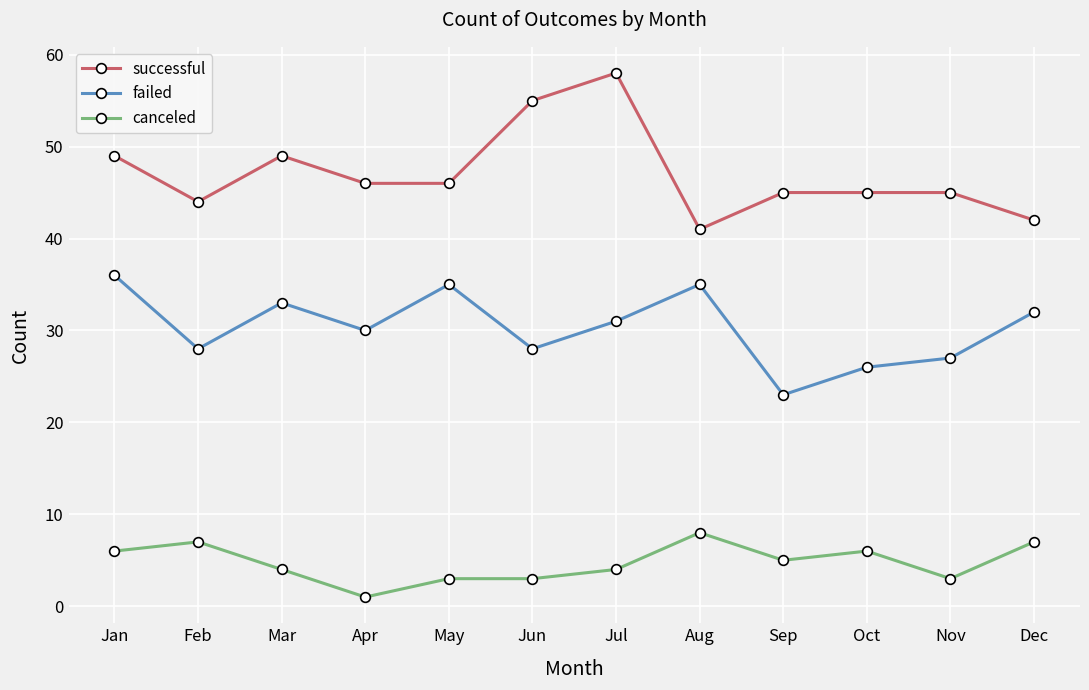

What is the minimum value shown in the chart?

1